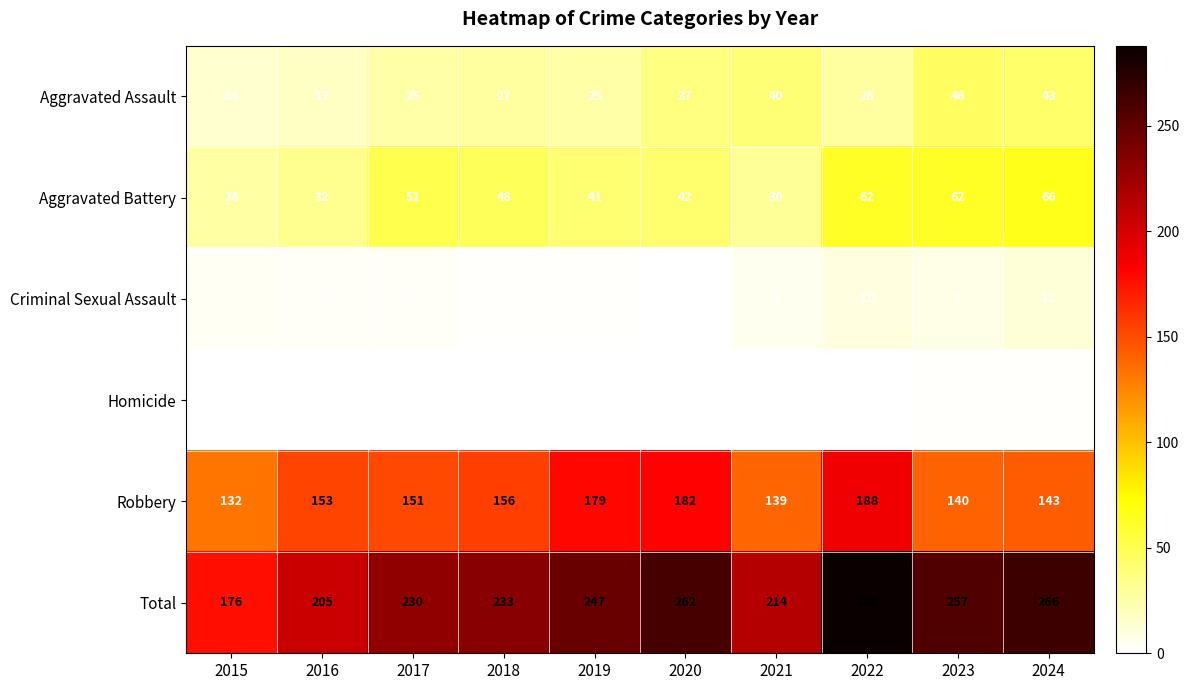

At which label is Aggravated Battery closest to 46?

2018